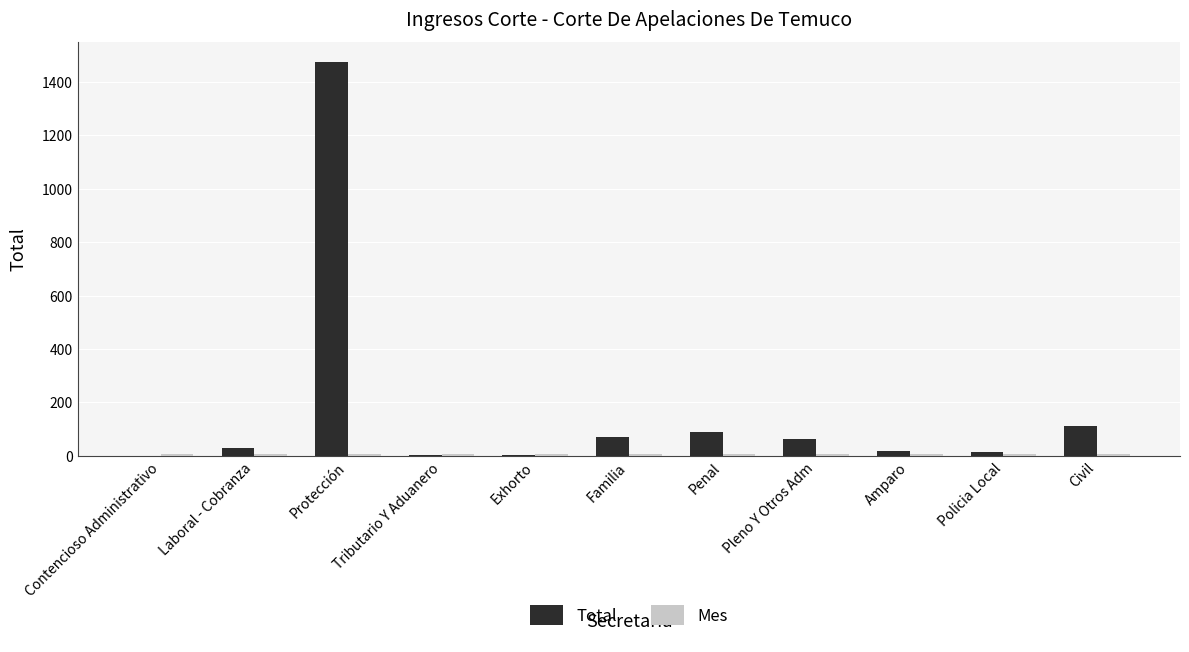

What is the total value across all series at Familia?

79